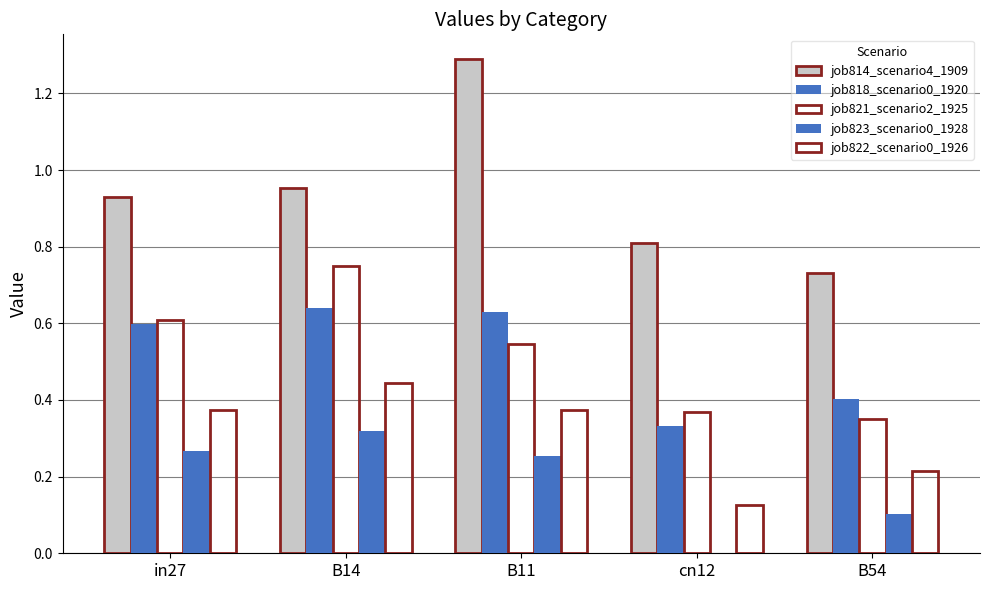

How many groups of bars are there?

5